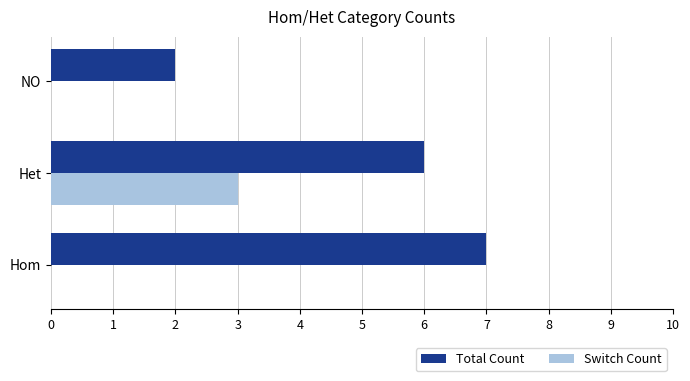

Count the number of categories in the chart.

3